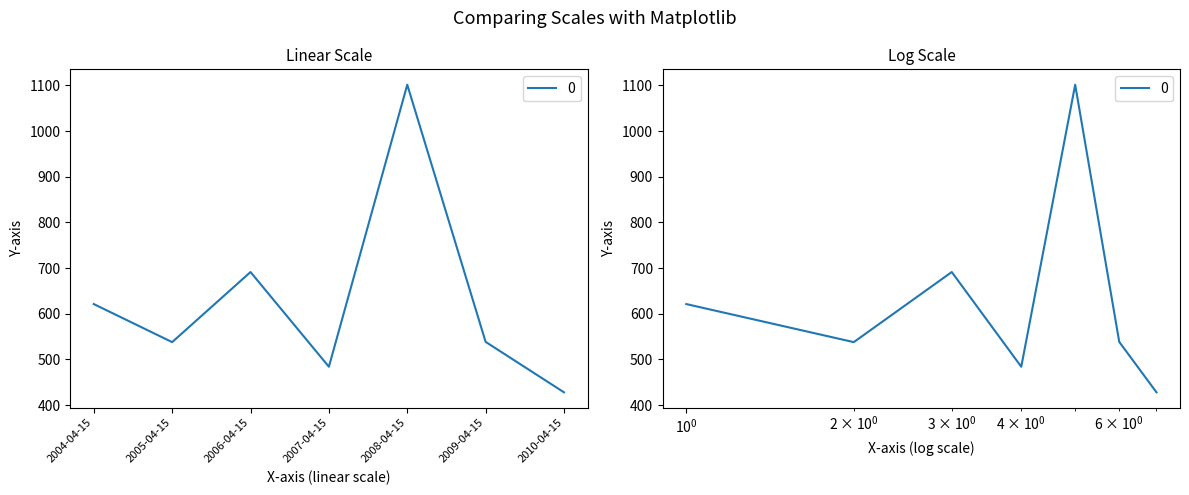

Rank the categories by value from lowest to highest.

2010-04-15, 2007-04-15, 2005-04-15, 2009-04-15, 2004-04-15, 2006-04-15, 2008-04-15